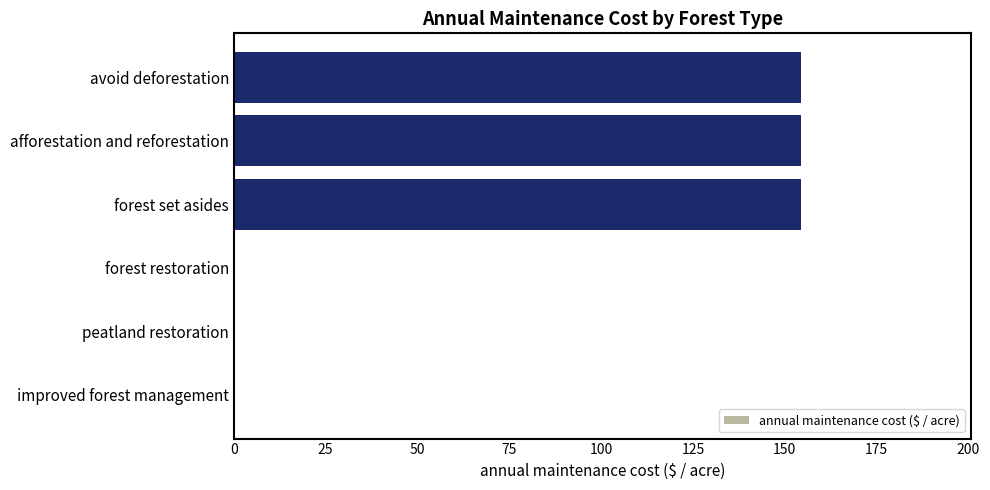

Are the bars grouped side by side (vs. stacked)?

No